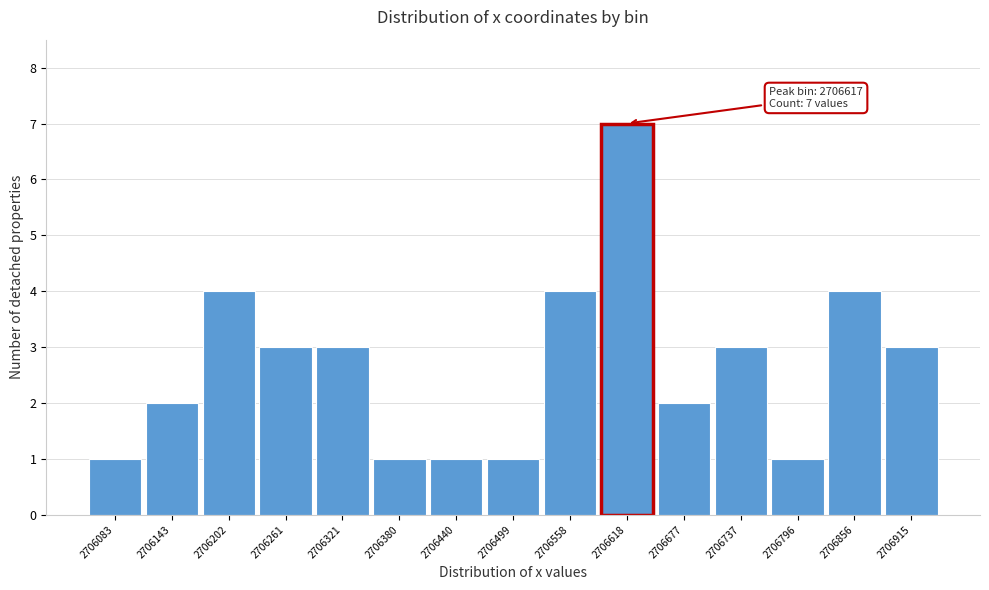

Reading left to right, what are all the values shown in this chart?

2706083=1	2706143=2	2706202=4	2706261=3	2706321=3	2706380=1	2706440=1	2706499=1	2706558=4	2706618=7	2706677=2	2706737=3	2706796=1	2706856=4	2706915=3